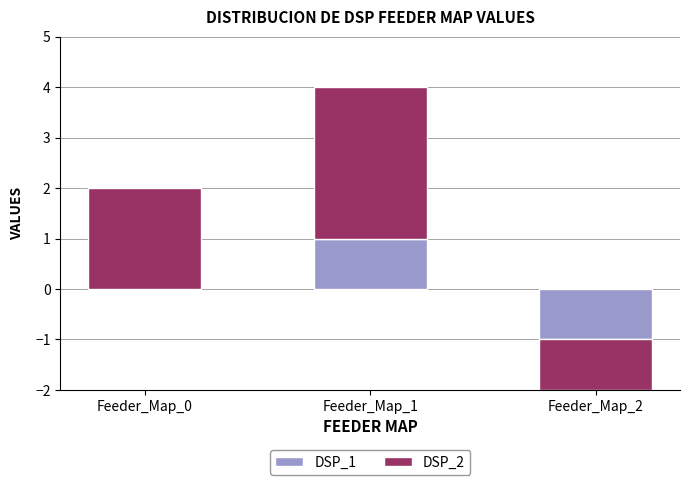

What are all the series names shown in the legend?

DSP_1, DSP_2